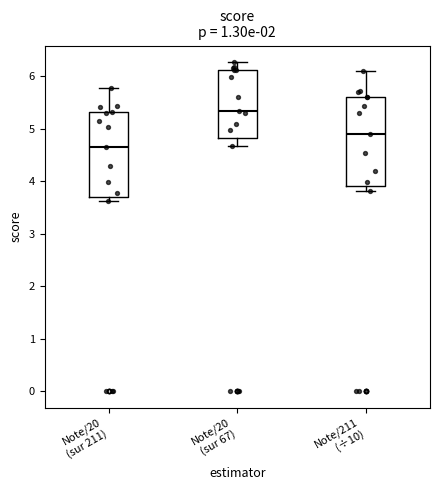

Reading left to right, read every box against the y-axis: the position of its median line, the range the box covers, and the ends of its whiskers. The values are not printed on the chart, so give them approximately, as read against the axis.

Note/20 (sur 211): median 4.6, box 3.7 to 5.3, whiskers 3.6 to 5.8
Note/20 (sur 67): median 5.3, box 4.8 to 6.1, whiskers 4.7 to 6.3
Note/211 (÷10): median 4.9, box 3.9 to 5.6, whiskers 3.8 to 6.1